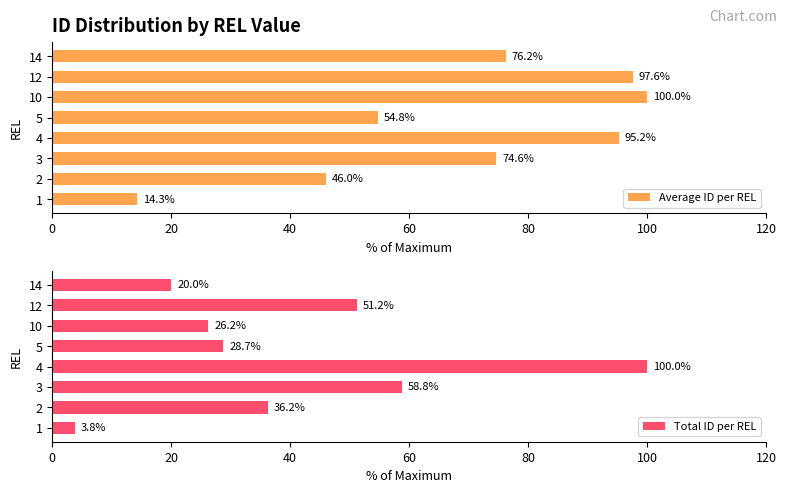

What is the sum of all Average ID per REL values?

558.7